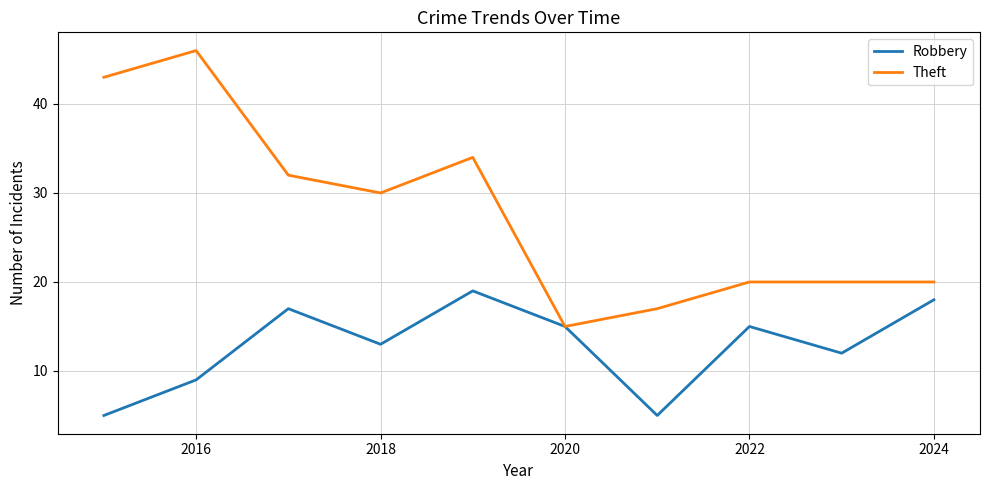

Which series has the largest total across all categories?

Theft